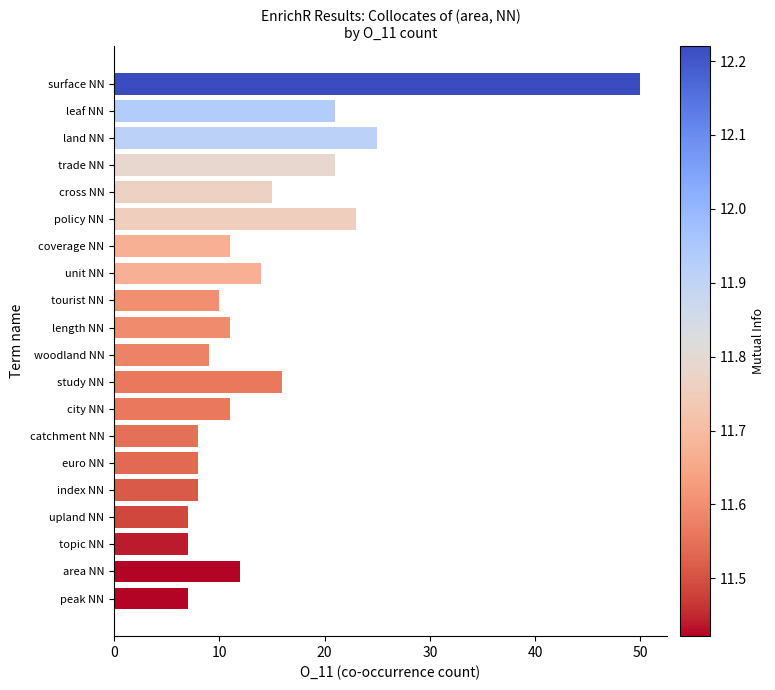

What is the average value?

15